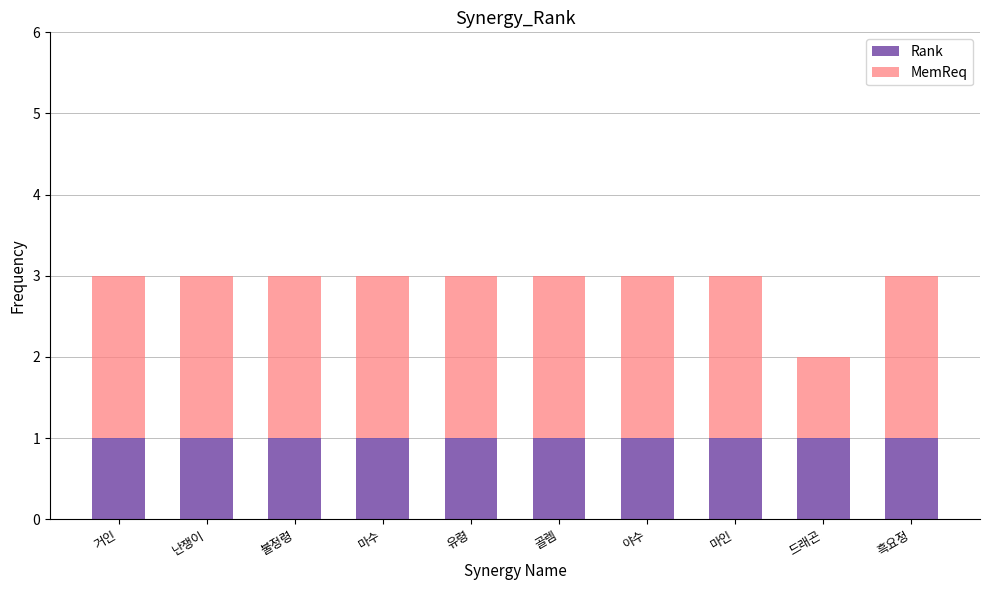

Reading left to right, list the values for the Rank series.

거인=1	난쟁이=1	불정령=1	마수=1	유령=1	골렘=1	야수=1	마인=1	드래곤=1	흑요정=1